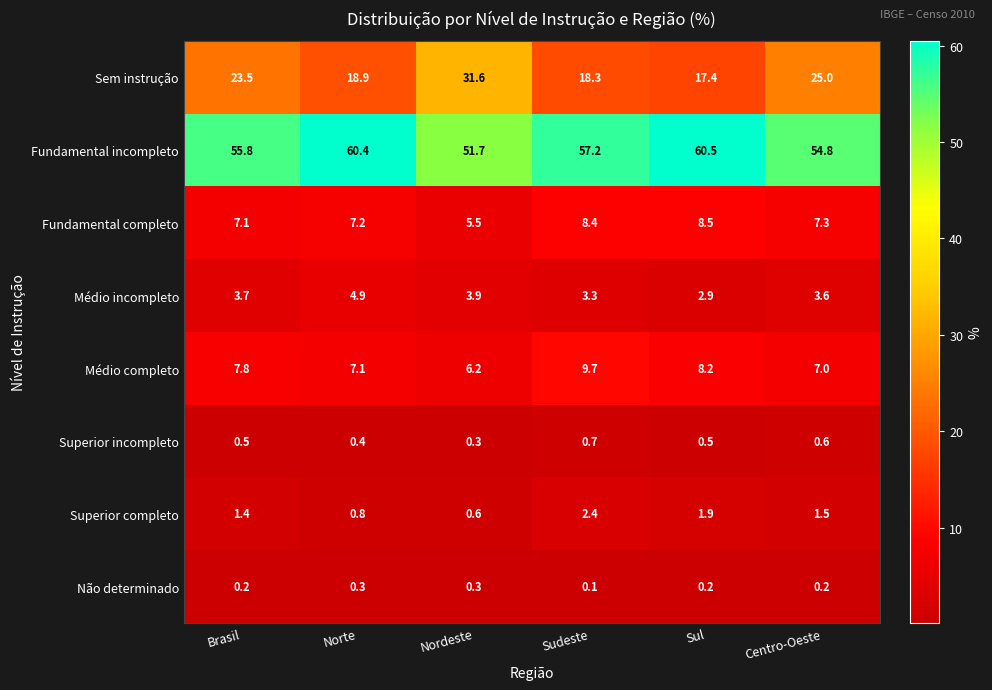

Is it true that Superior completo equals 3.9 at Sudeste?

False